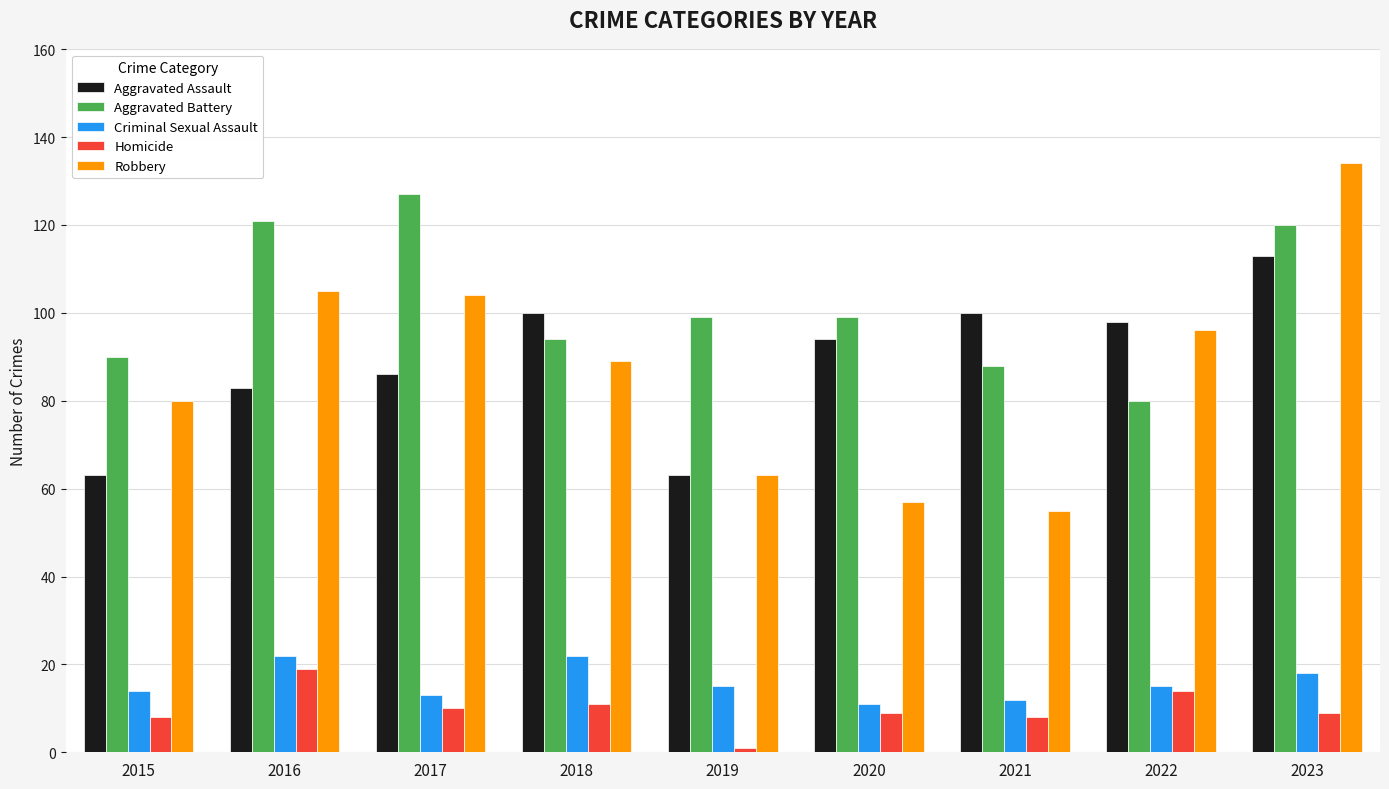

At 2023, list the series in order from smallest to largest.

Homicide, Criminal Sexual Assault, Aggravated Assault, Aggravated Battery, Robbery